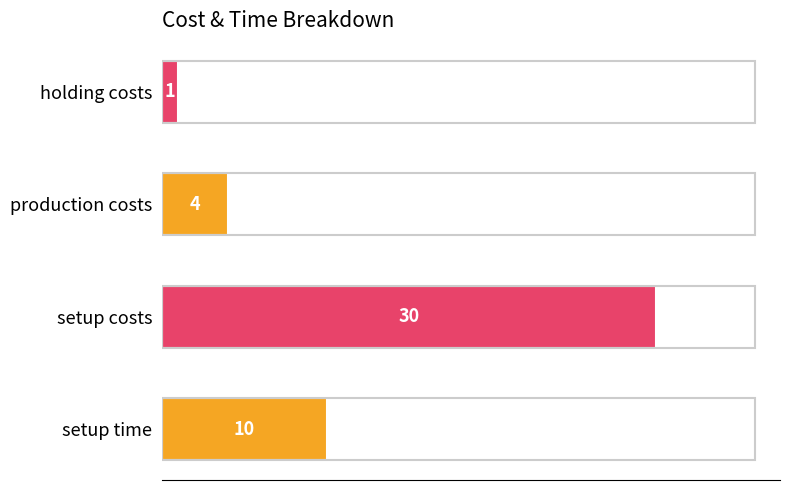

Rank the categories by value from highest to lowest.

setup costs, setup time, production costs, holding costs